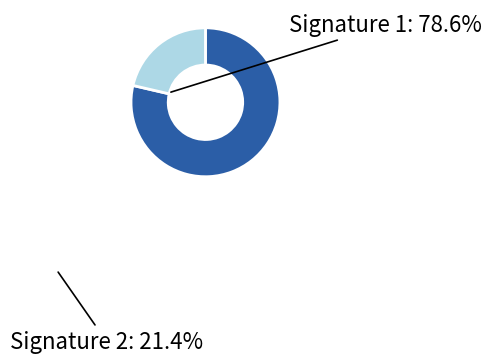

Is there any slice that represents more than half of the pie?

Yes